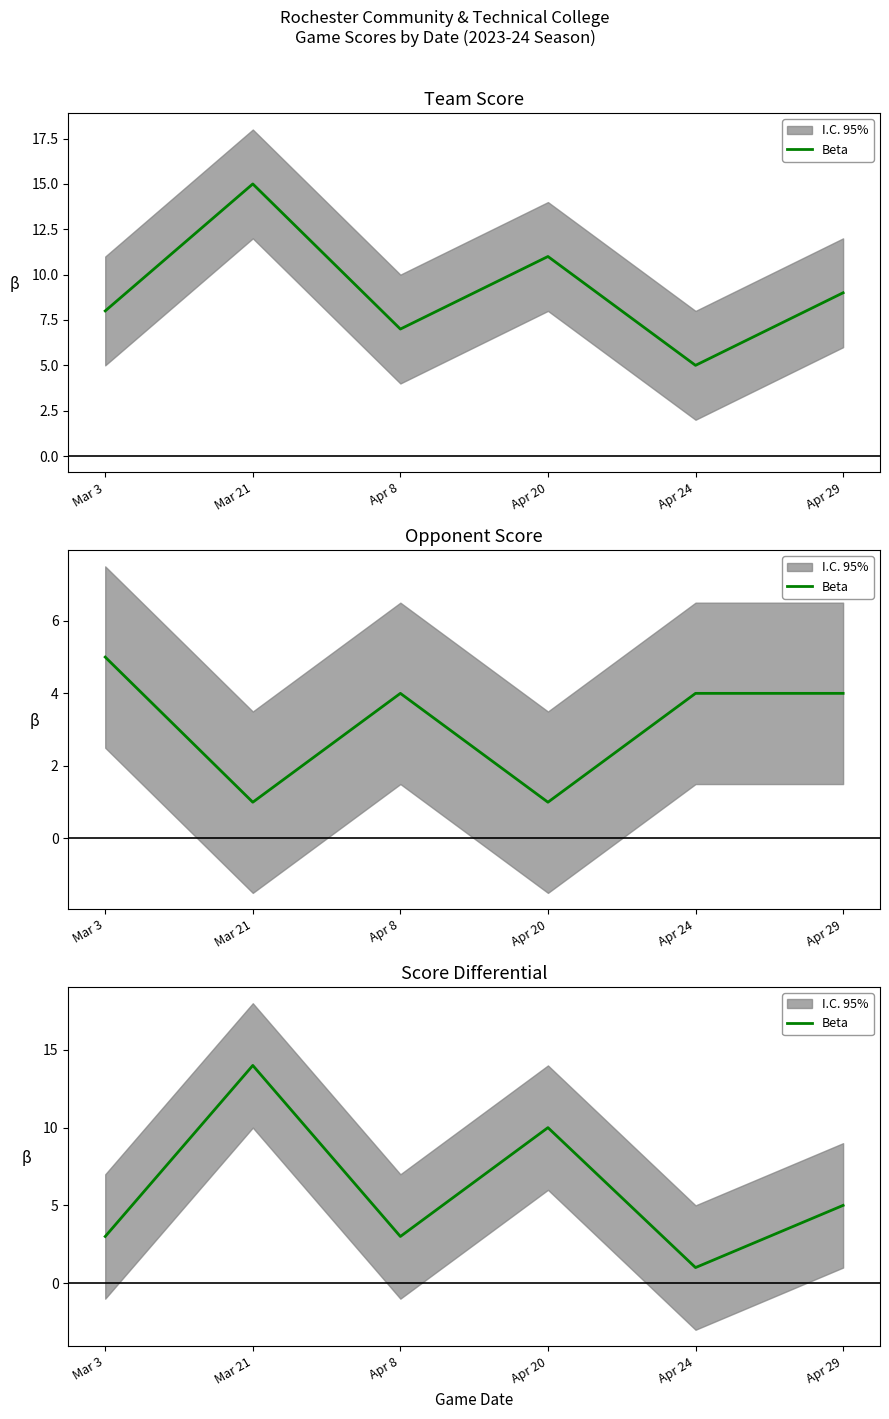

How many points are higher than both their immediate neighbors (excluding endpoints)?

2